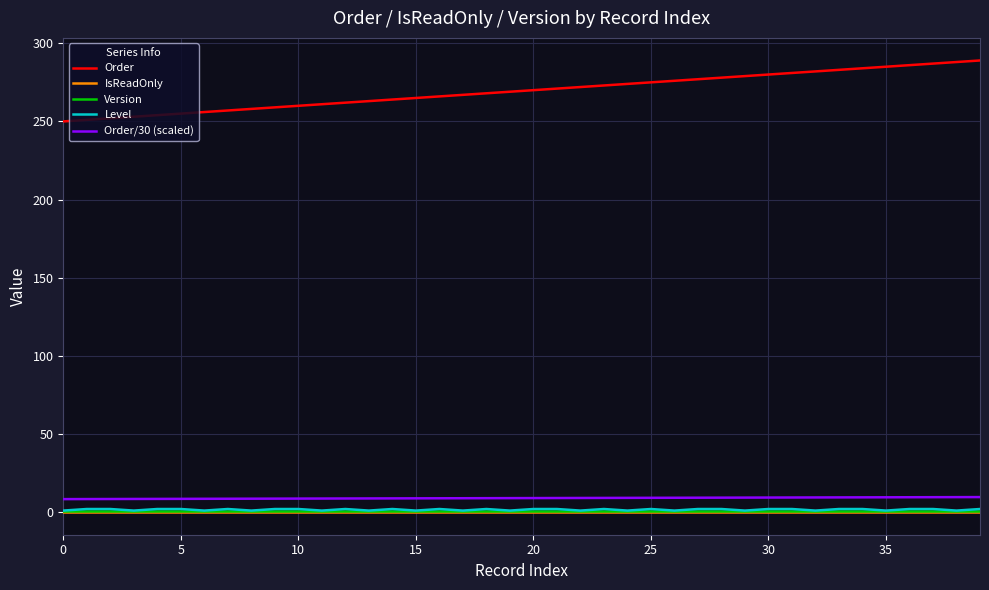

What is the maximum value shown in the chart?

289.0